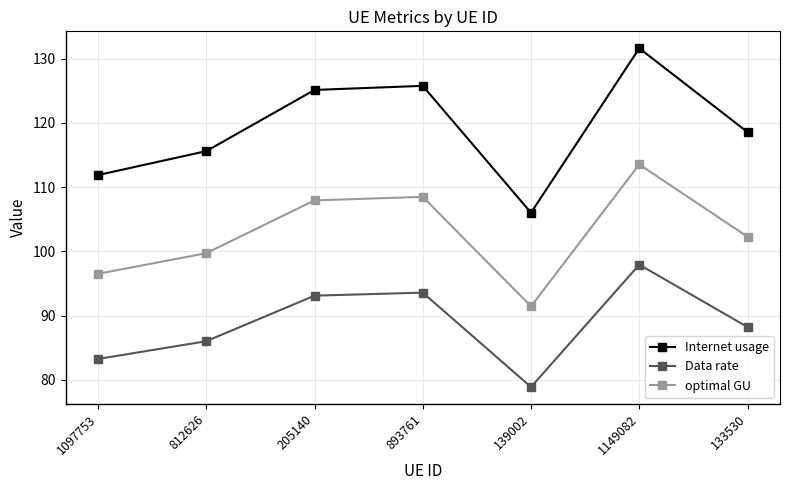

True or false: Data rate and Internet usage cross at least once.

False